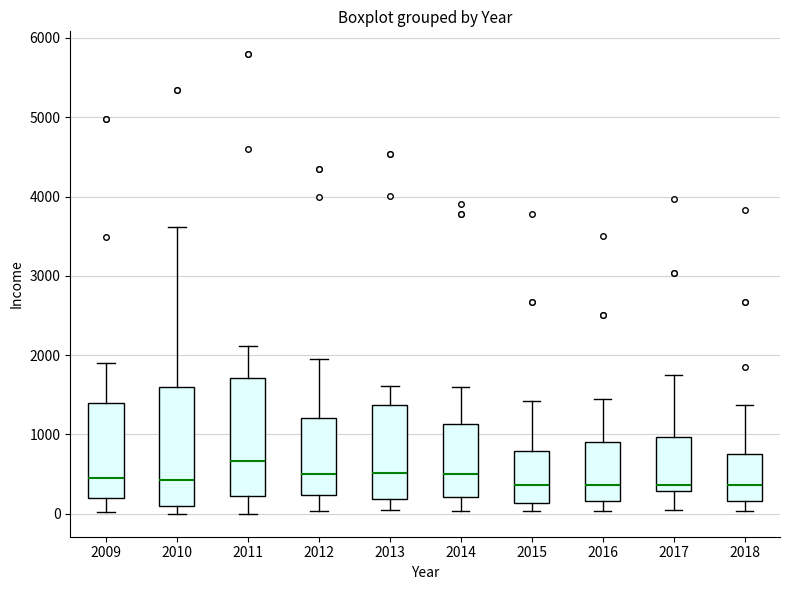

Reading left to right, read every box against the y-axis: the position of its median line, the range the box covers, and the ends of its whiskers. The values are not printed on the chart, so give them approximately, as read against the axis.

2009: median 400, box 200 to 1400, whiskers 0 to 1900
2010: median 400, box 100 to 1600, whiskers 0 to 3600
2011: median 700, box 200 to 1700, whiskers 0 to 2100
2012: median 500, box 200 to 1200, whiskers 0 to 2000
2013: median 500, box 200 to 1400, whiskers 100 to 1600
2014: median 500, box 200 to 1100, whiskers 0 to 1600
2015: median 400, box 100 to 800, whiskers 0 to 1400
2016: median 400, box 200 to 900, whiskers 0 to 1400
2017: median 400, box 300 to 1000, whiskers 0 to 1800
2018: median 400, box 200 to 800, whiskers 0 to 1400